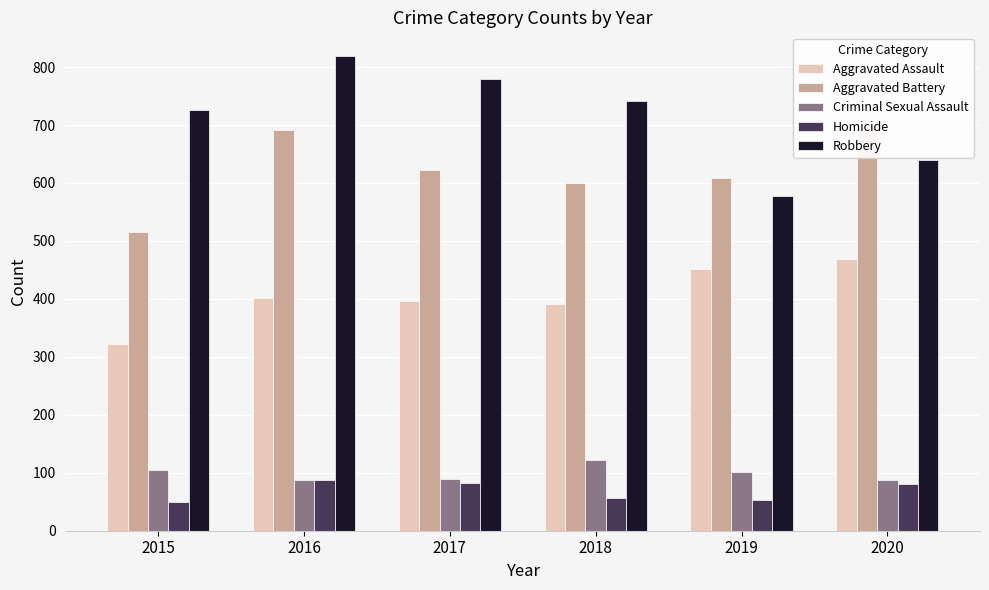

Rank the series by their maximum value, from lowest to highest.

Homicide, Criminal Sexual Assault, Aggravated Assault, Aggravated Battery, Robbery